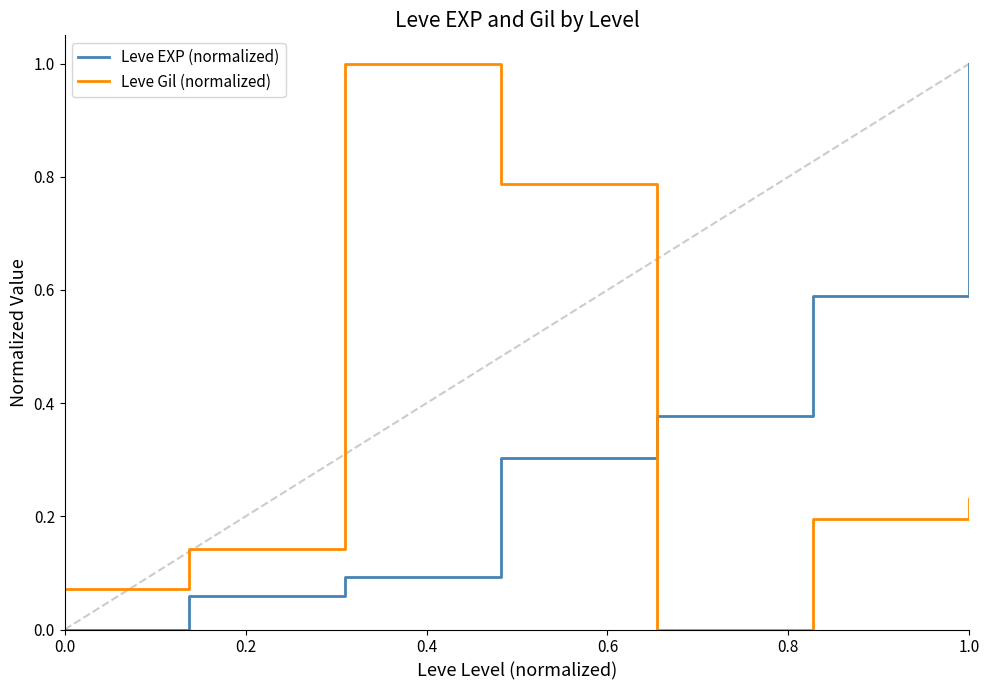

How many intersections are there between Leve Gil (normalized) and Leve EXP (normalized)?

1